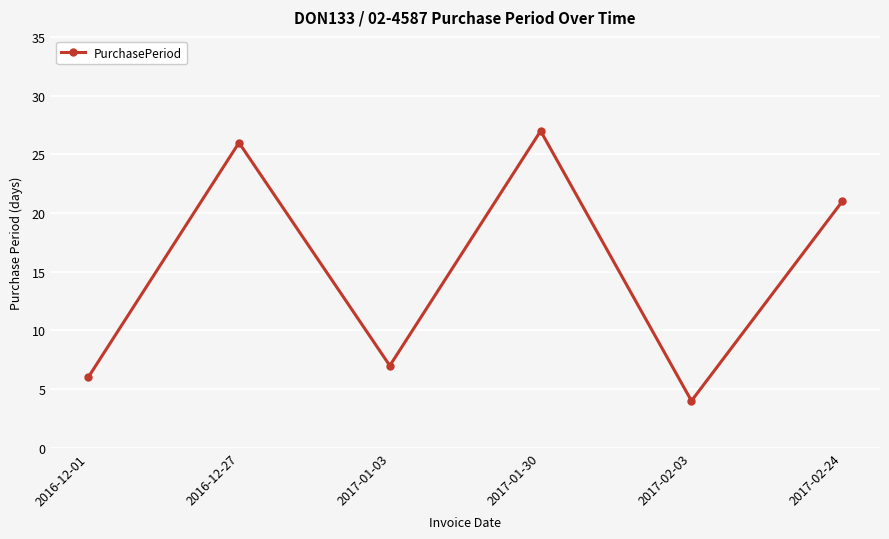

At which category does the data reach its first local valley?

2017-01-03